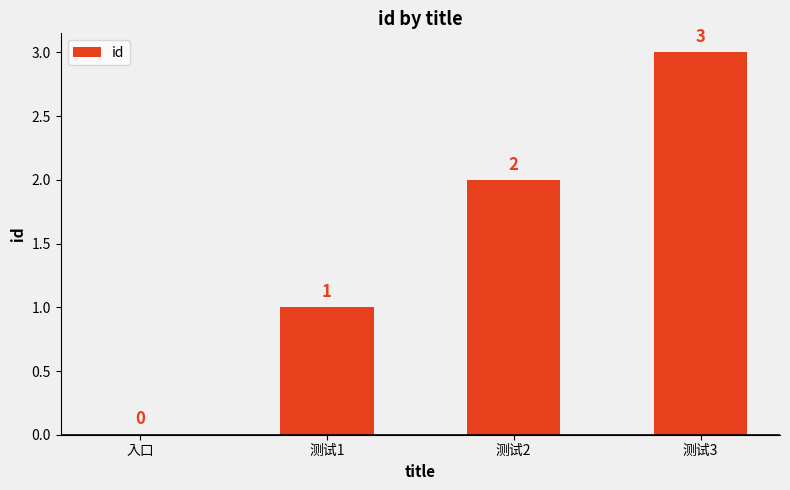

Where is the data nearest to the value 1?

测试1